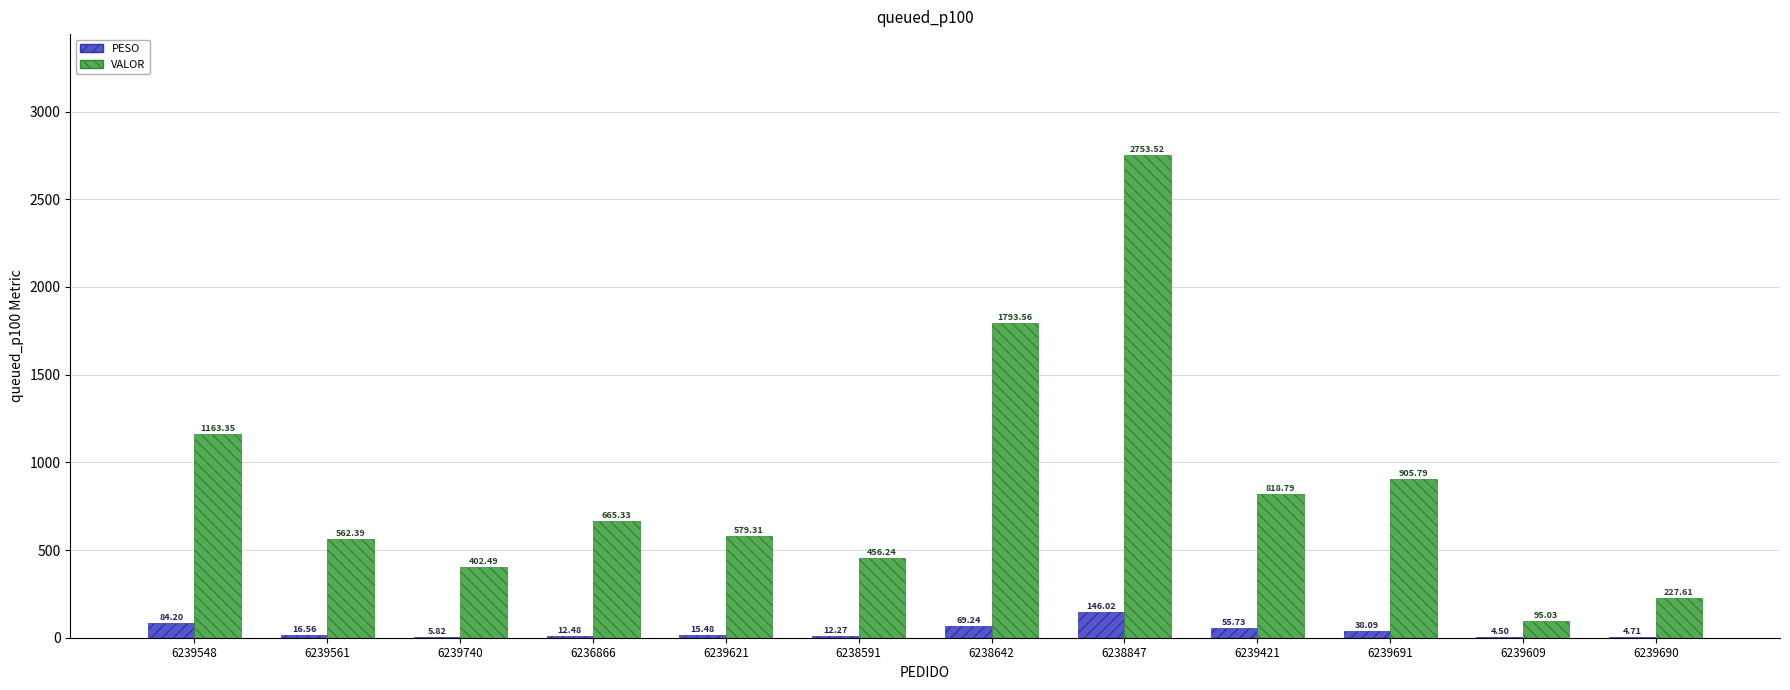

Which series has the largest total across all categories?

VALOR